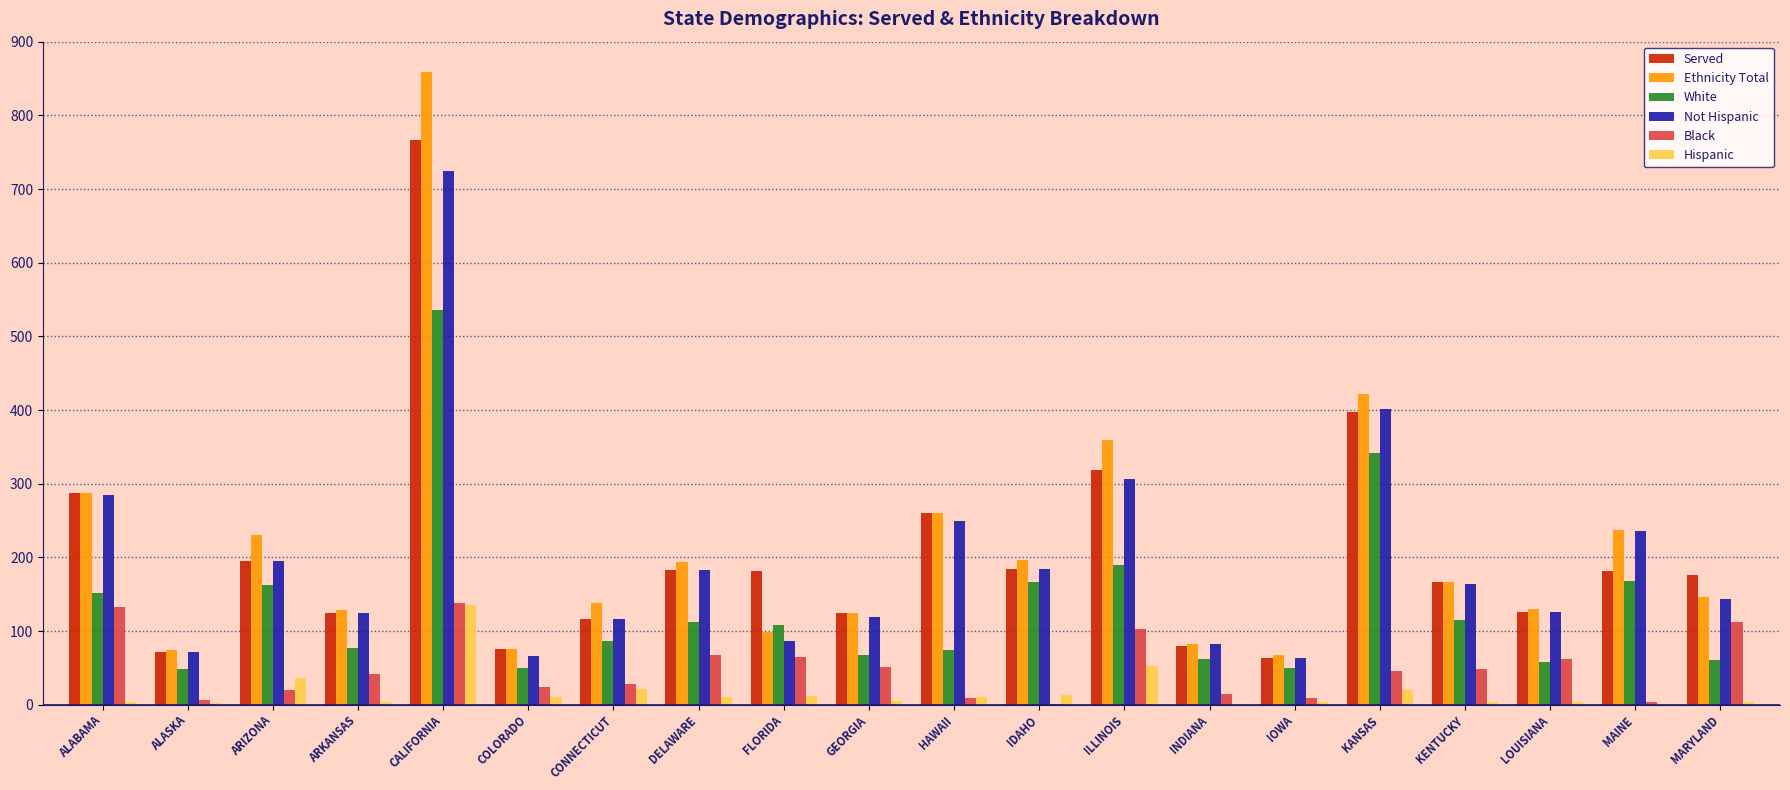

What is the greatest value displayed?

859